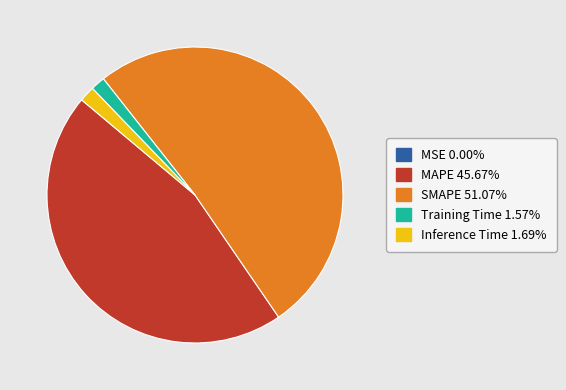

Between SMAPE and Inference Time, which is larger?

SMAPE